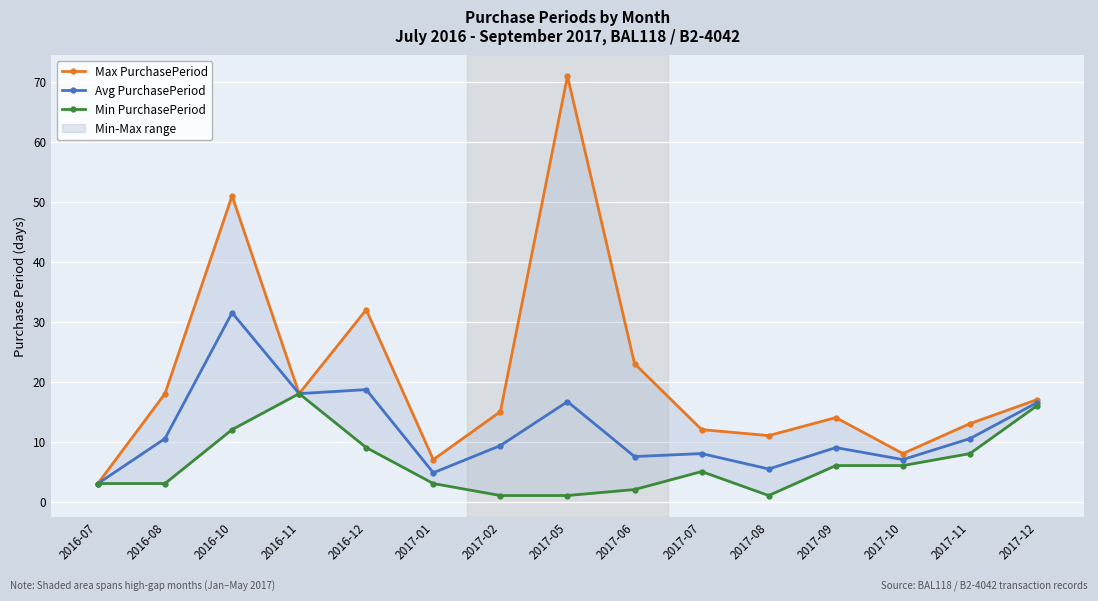

What is the label of the 12th point from the left?

2017-09